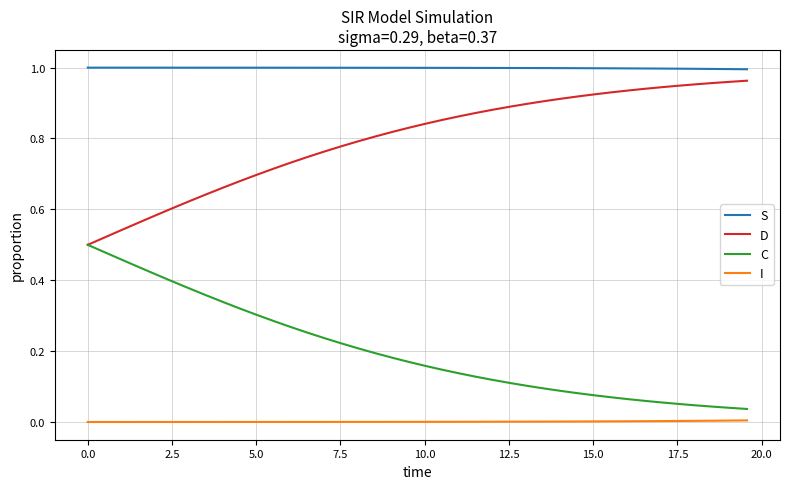

List the series in order of their overall mean, highest first.

S, D, C, I